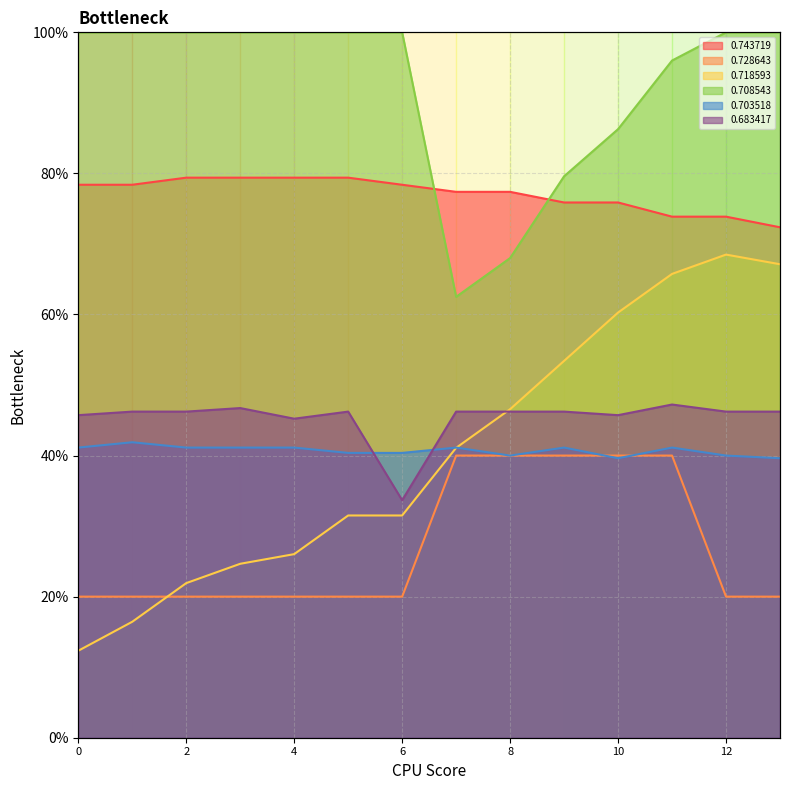

Between 10 and 7, which is larger?

7